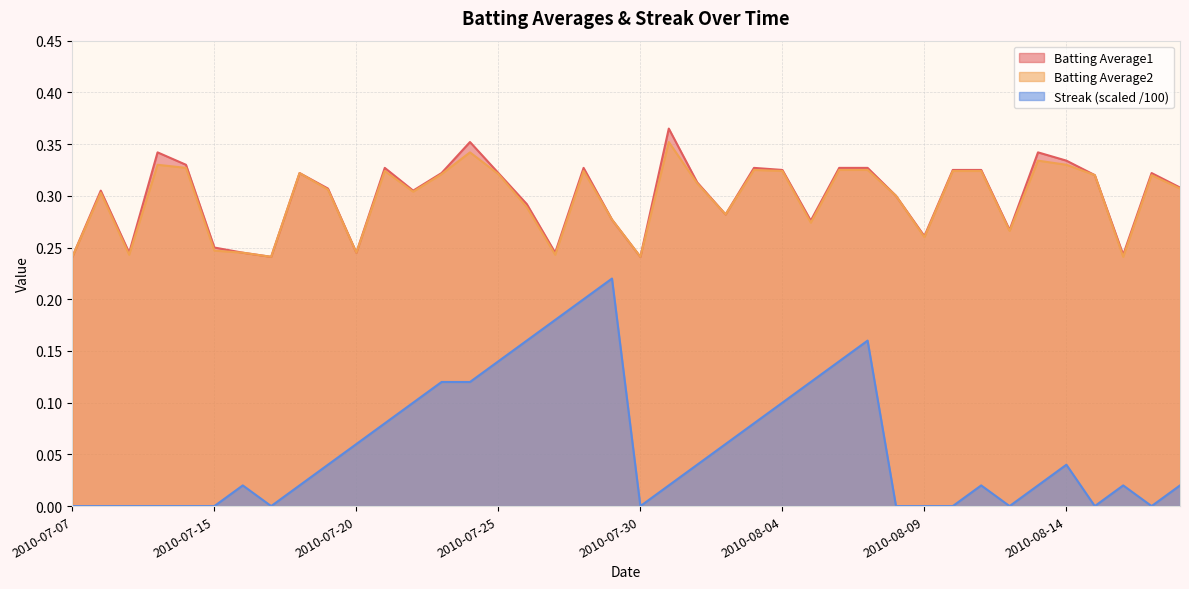

What is the difference between the maximum and minimum values in the Streak series?

0.2